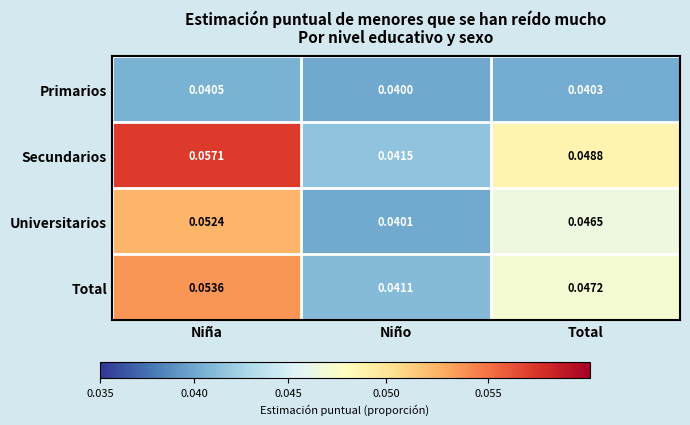

How many categories are shown in the chart?

3